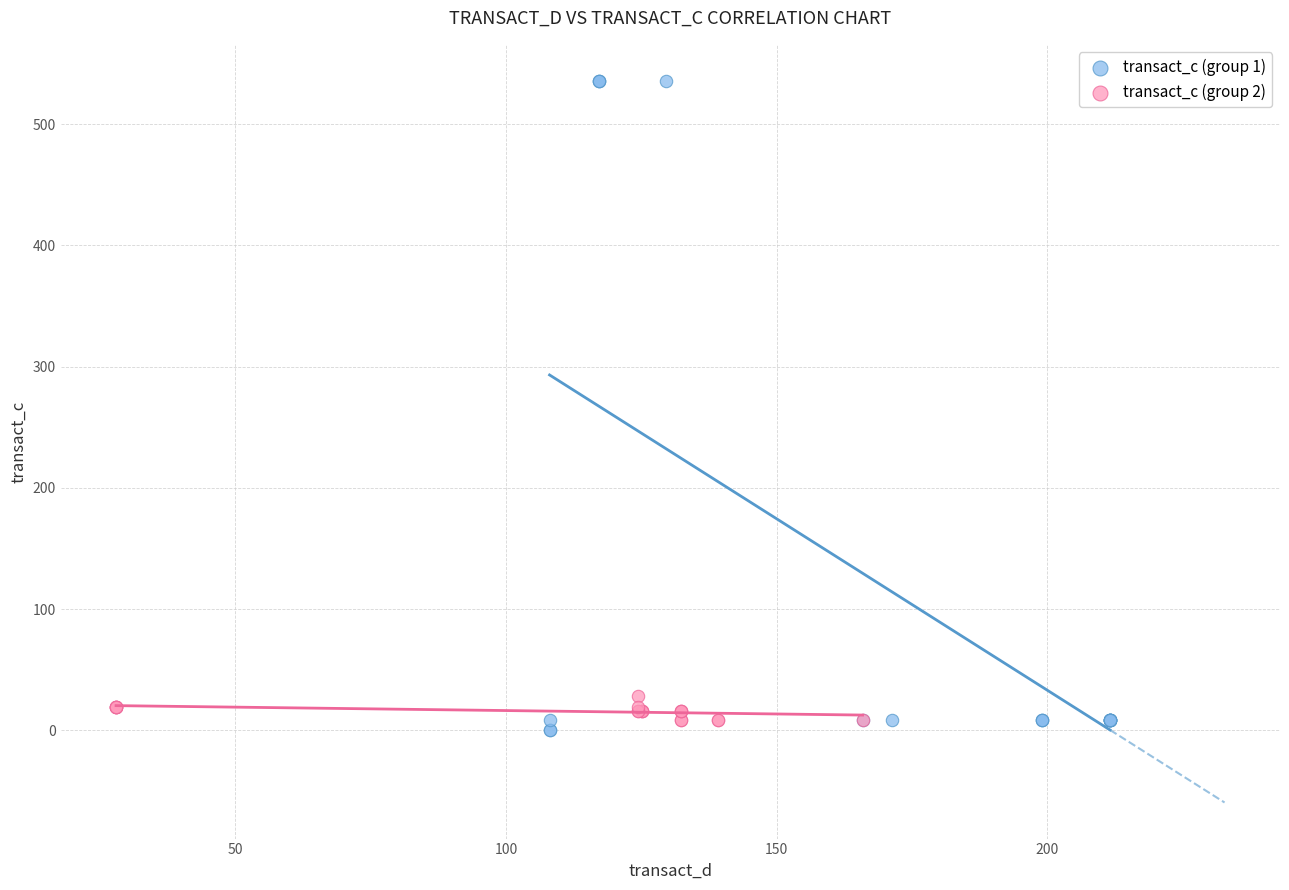

Which series reaches the maximum Y coordinate?

transact_c (group 1)